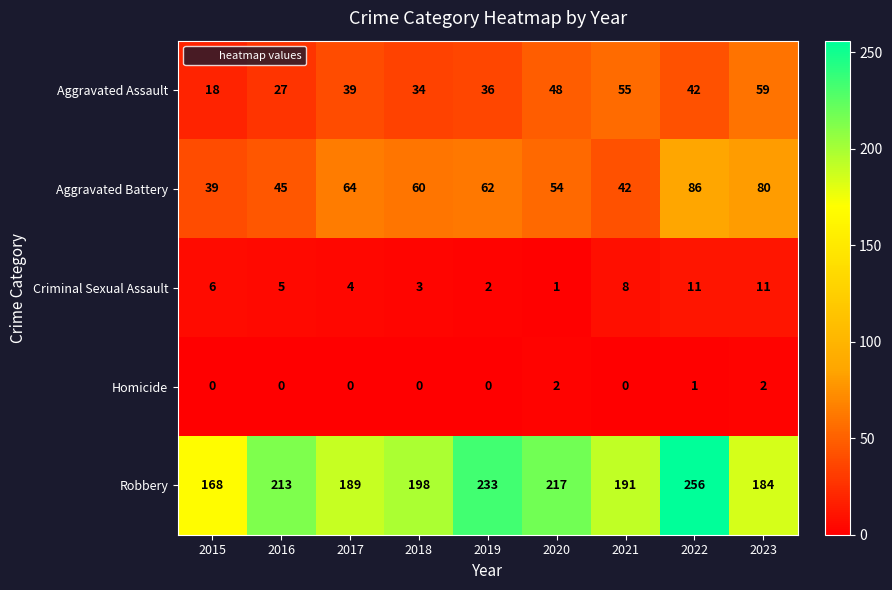

What is the maximum value shown in the chart?

256